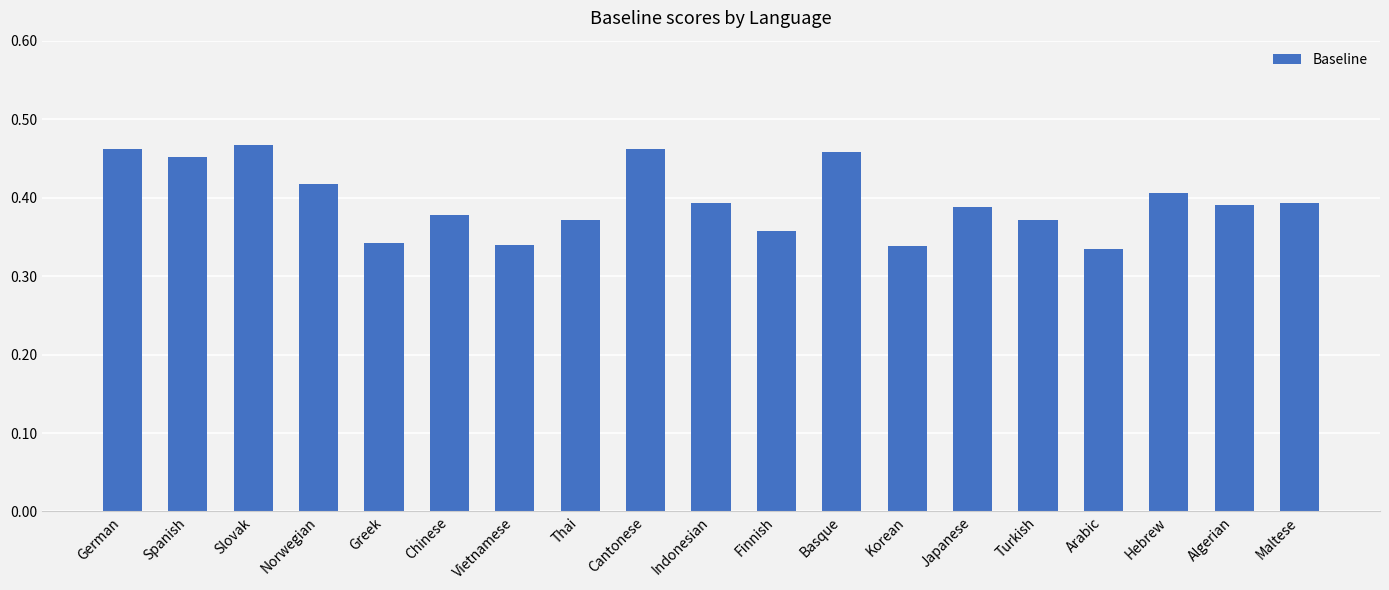

Which has a higher value, Chinese or Finnish?

Chinese